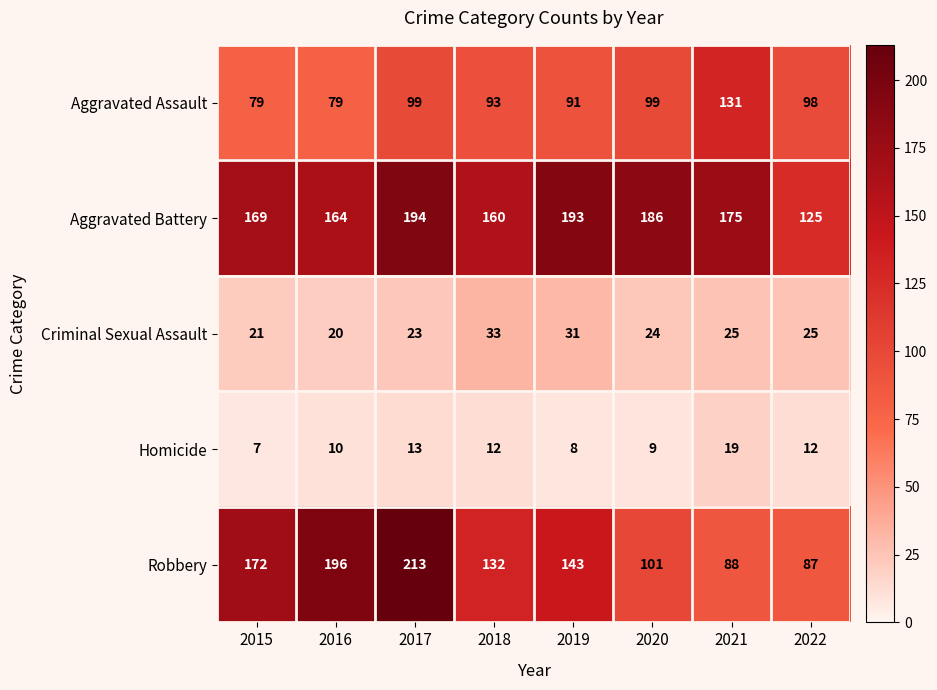

What is the difference between the highest and lowest values at 2020?

177